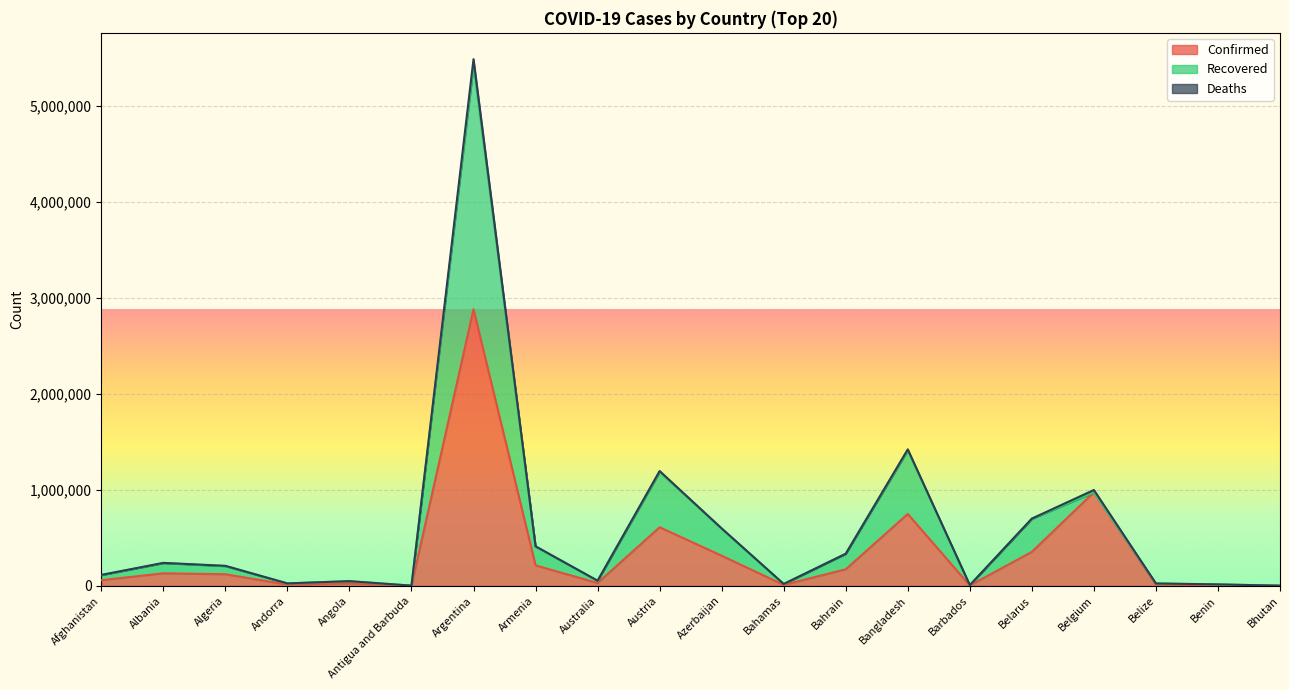

The value of Recovered at Austria is 1185762. True or false?

True